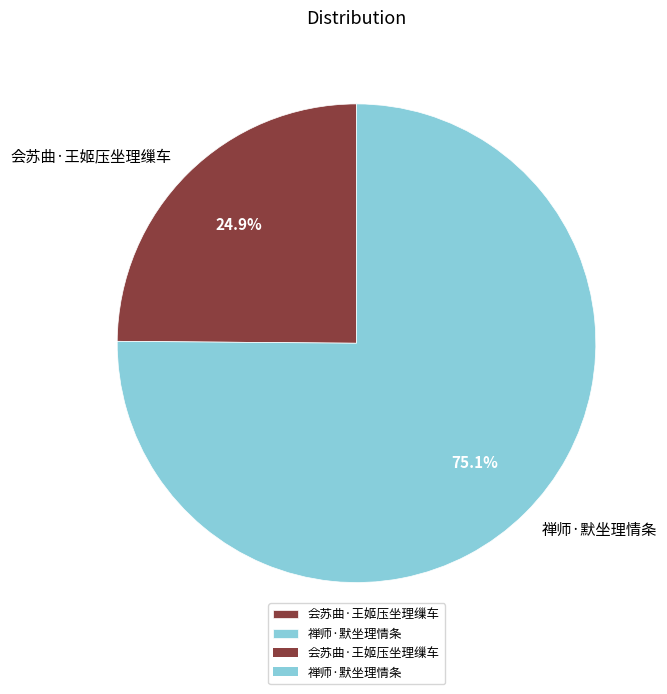

Approximately how many times larger is the value at 禅师·默坐理情条 compared to 会苏曲·王姬压坐理缫车?

3.0